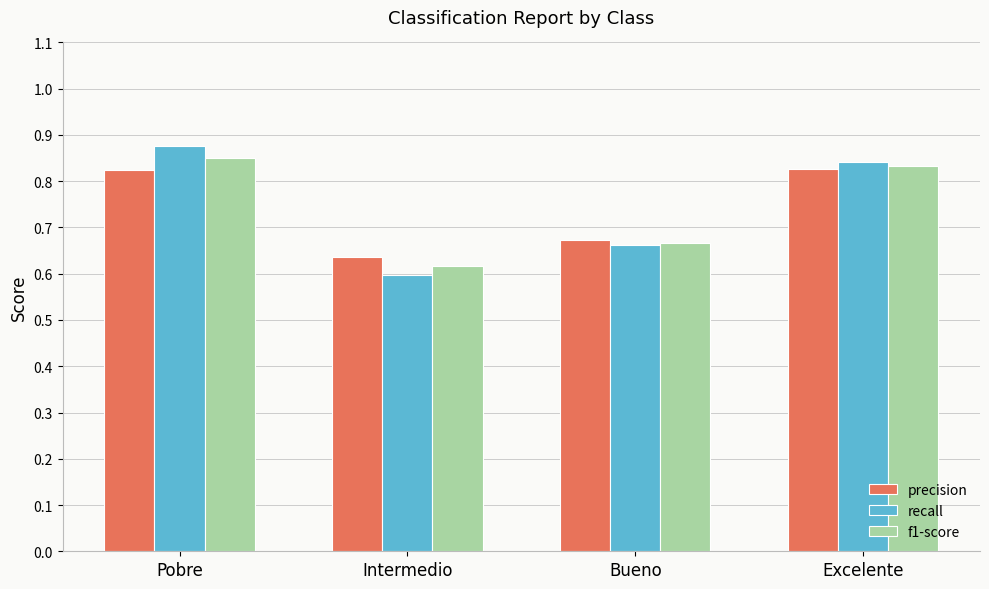

The value of f1-score at Excelente is 1.3. True or false?

False